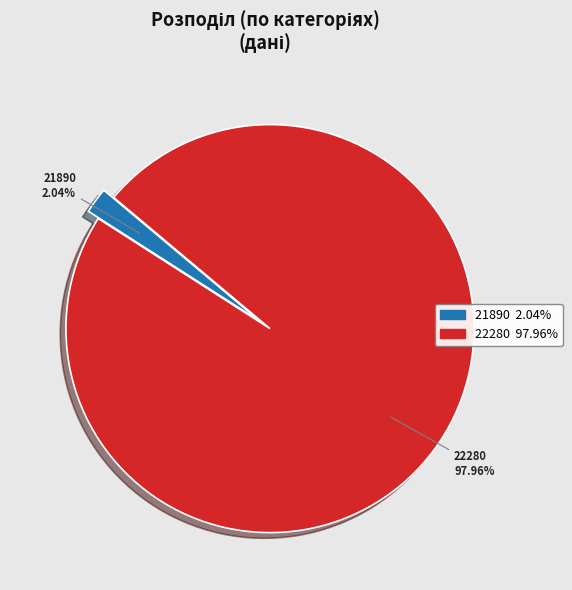

What percentage is the 22280 slice, to the nearest percent?

98%